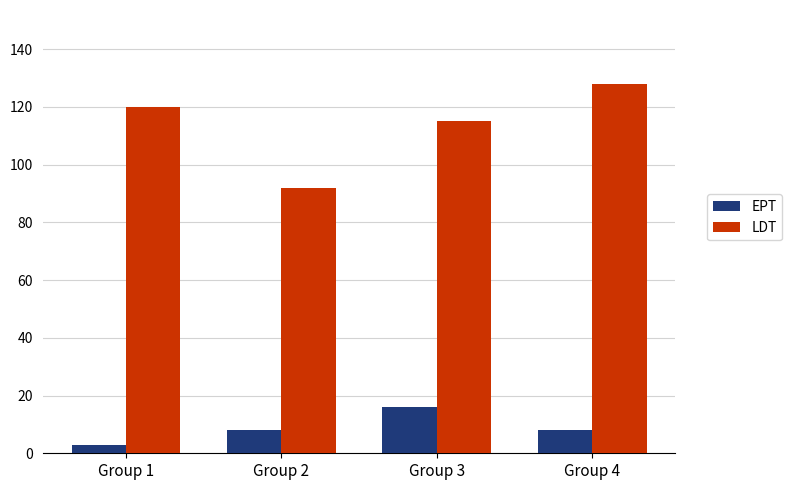

What is the total value across all series at Group 4?

136